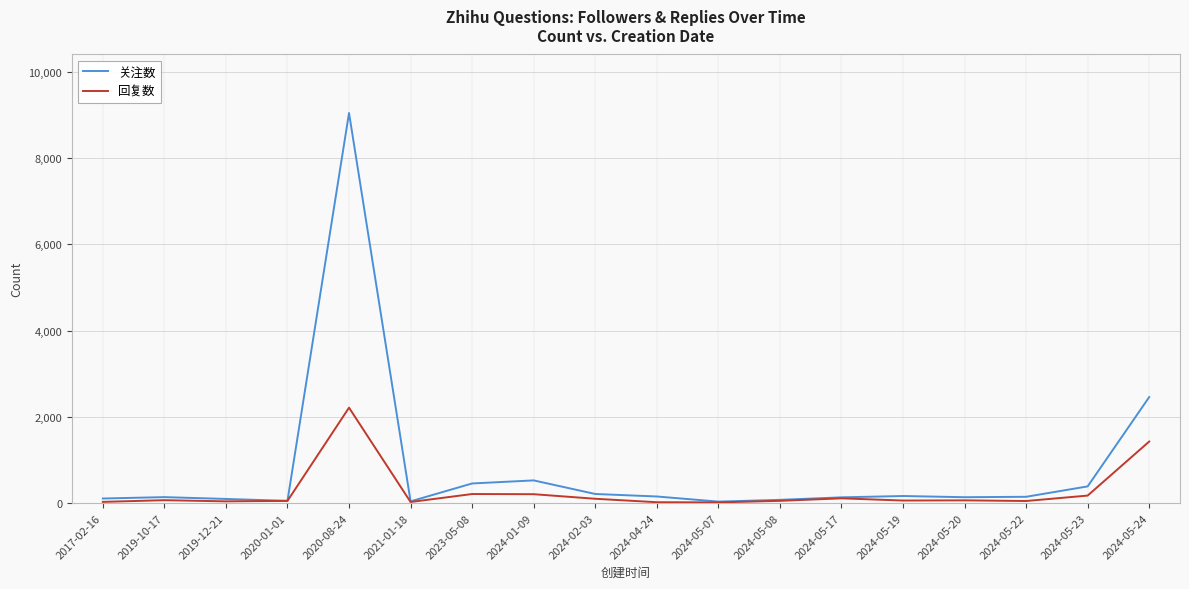

At 2024-05-24, list the series in order from smallest to largest.

回复数, 关注数